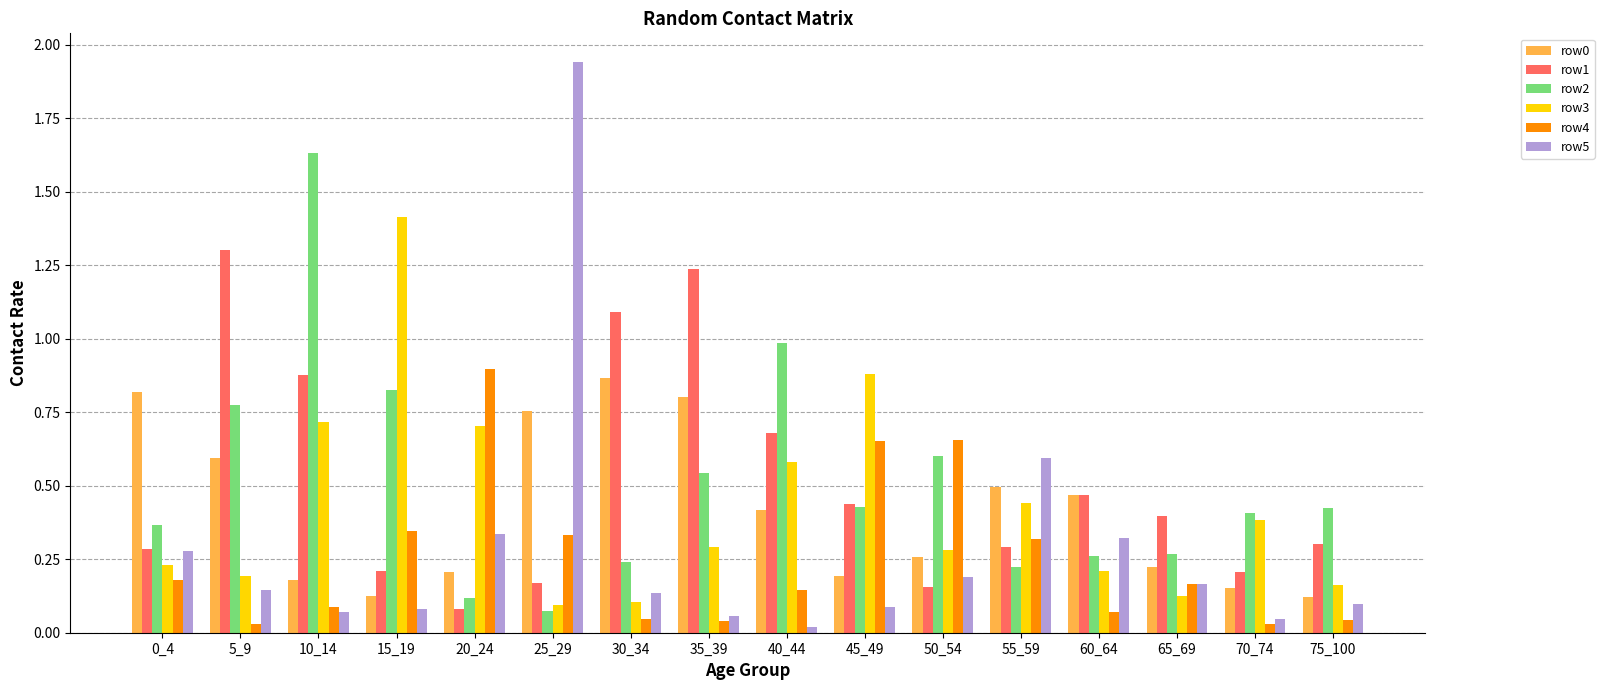

Which series has the largest range (max minus min)?

row5